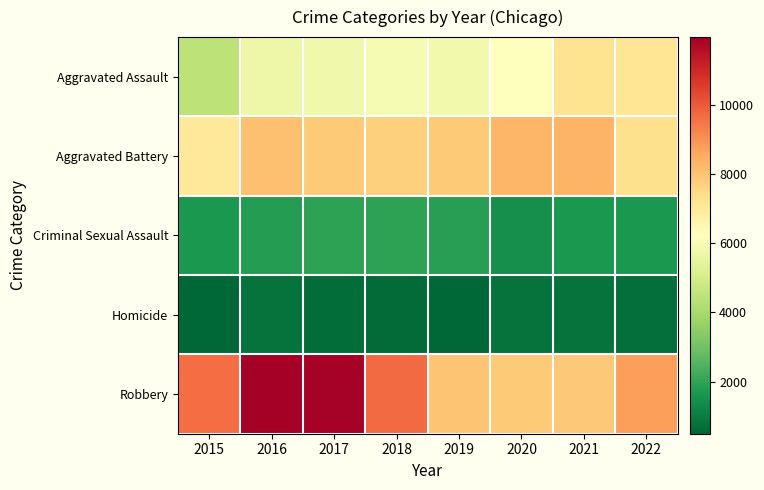

Which has a higher value, 2015 or 2018?

2018